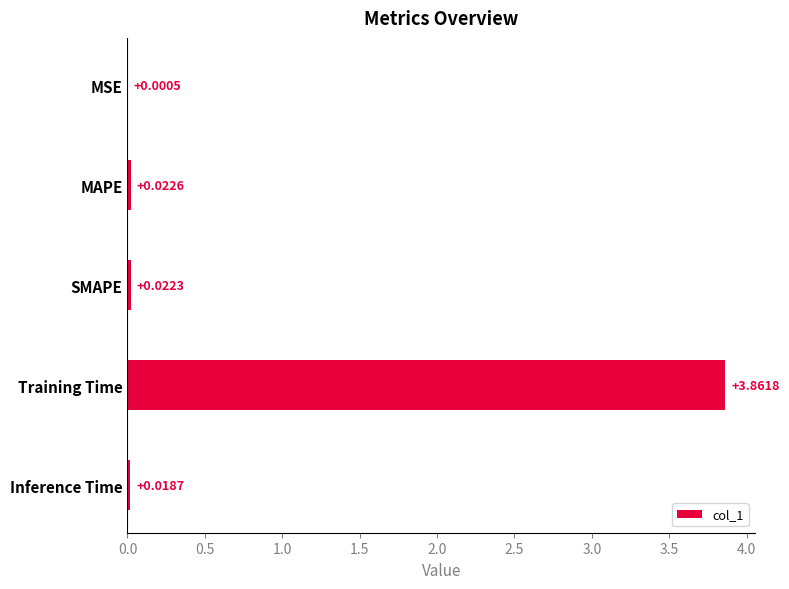

At which category does the chart reach its peak across all series?

Training Time